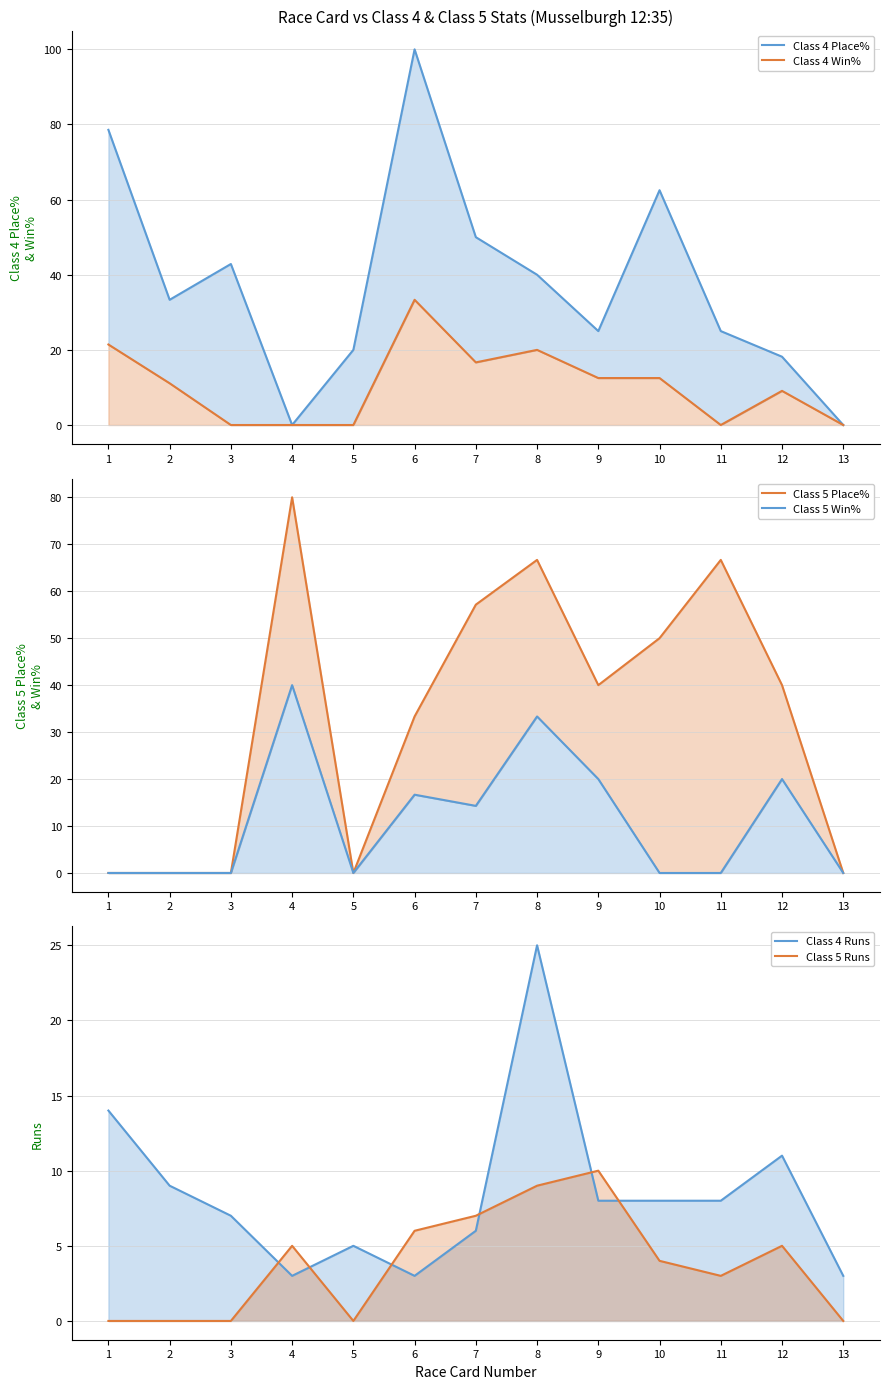

What is the greatest value displayed?

100.0